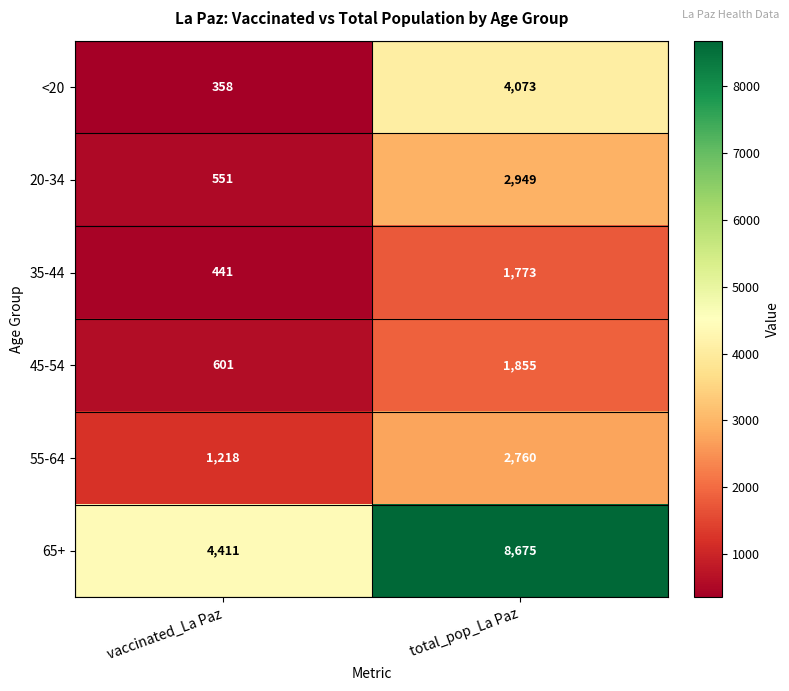

Is it true that 35-44 equals 1773 at total_pop_La Paz?

True